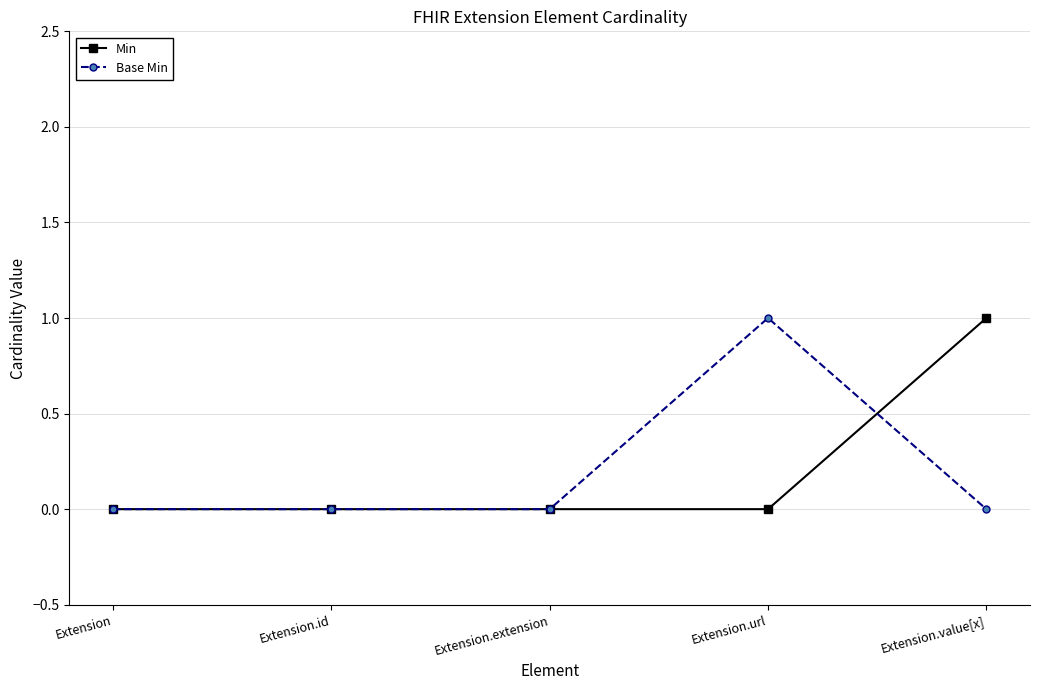

Between Extension.id and Extension.value[x], which series saw the biggest shift?

Min